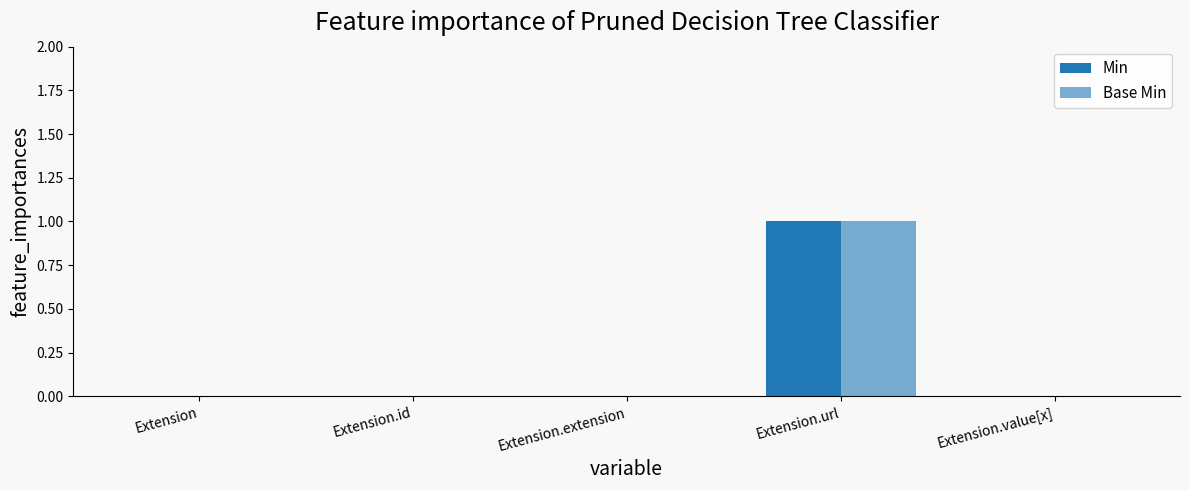

Are the bars horizontal?

No